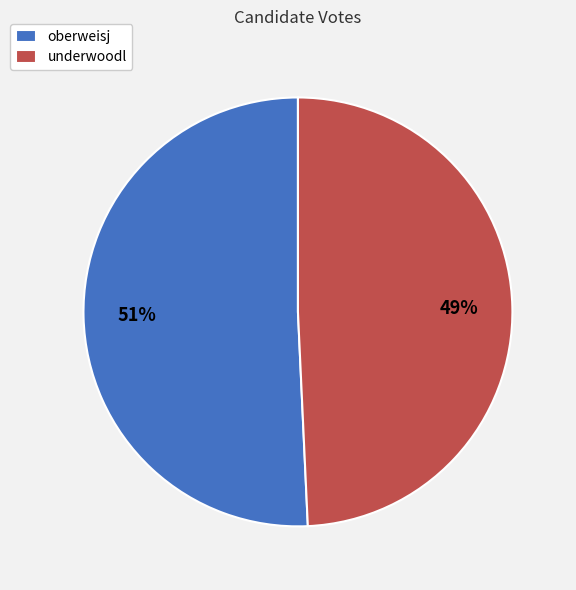

To the nearest percent, what is the average slice percentage?

50%